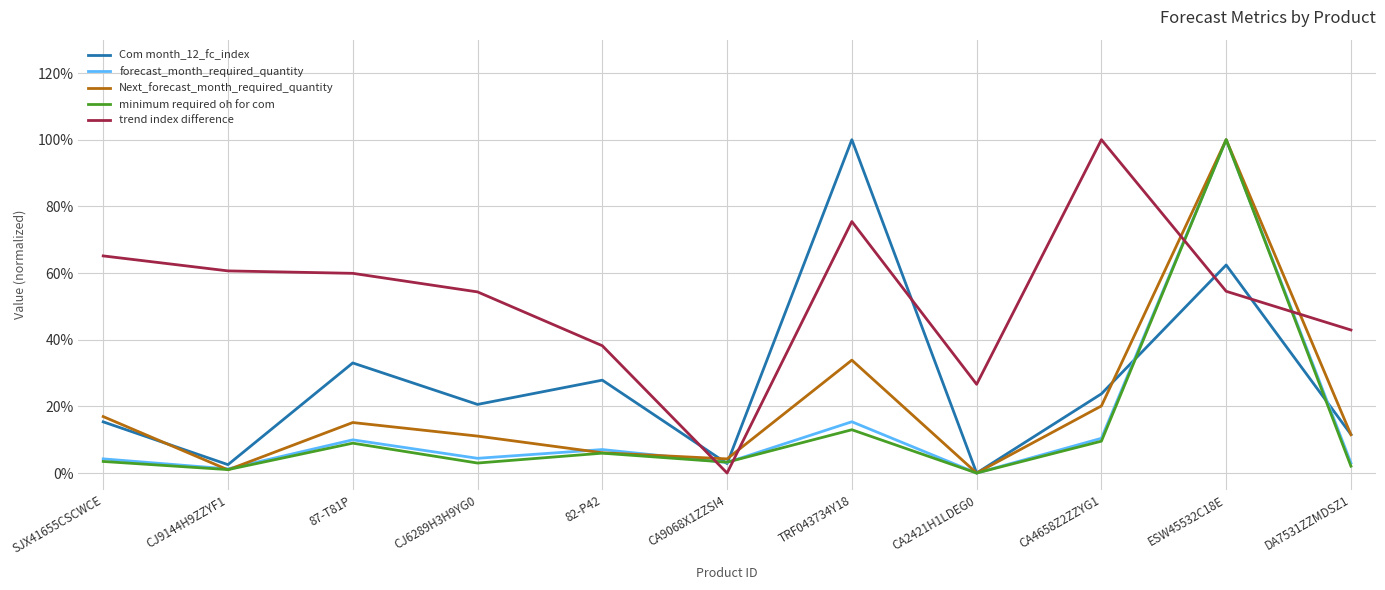

True or false: Com month_12_fc_index and forecast_month_required_quantity intersect in this chart.

True